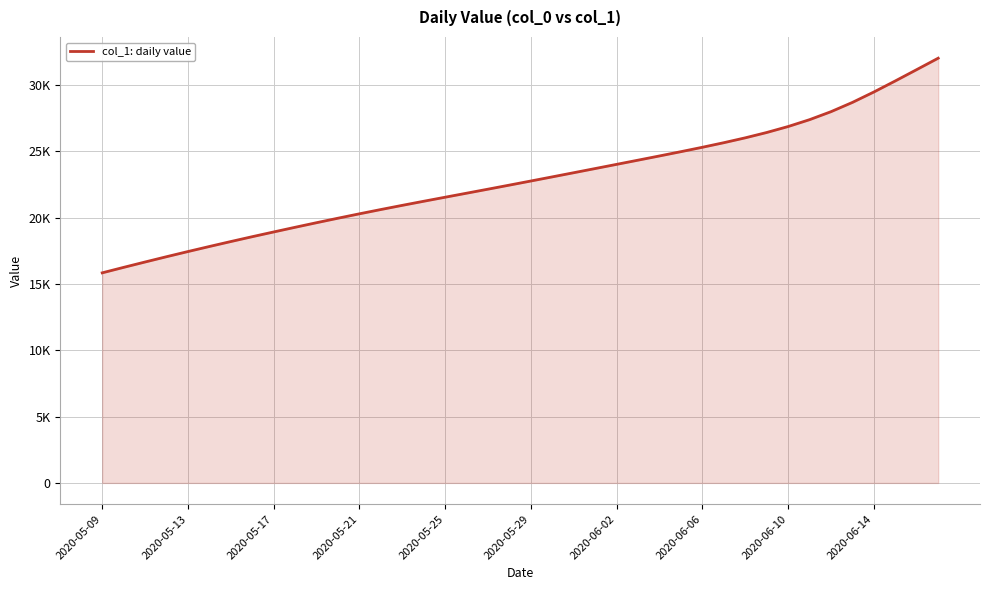

Does the chart display data point markers on the line(s)?

No